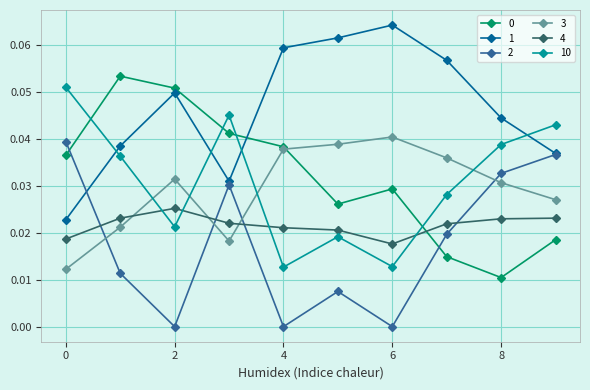

How many times do 10 and 4 cross each other?

4